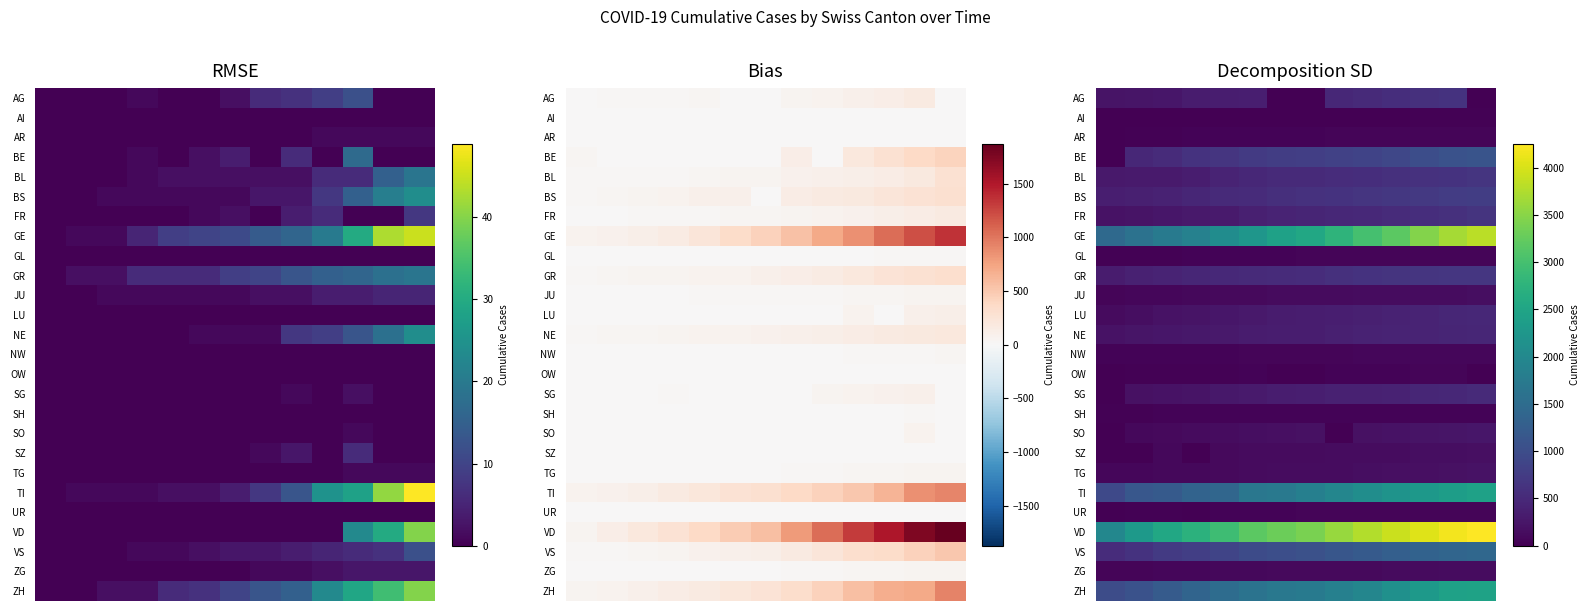

At which category is the sum across all series the highest?

12